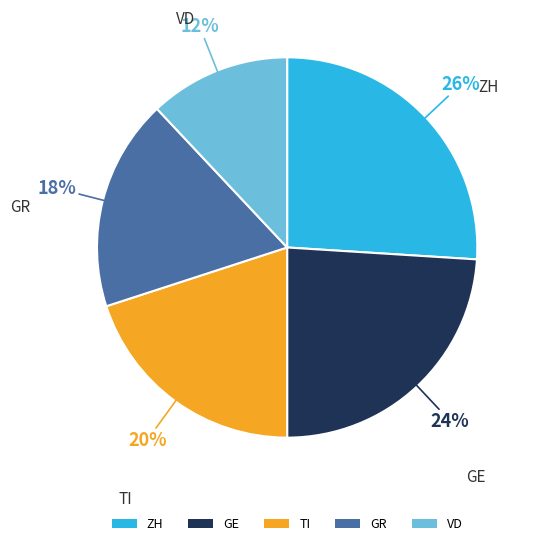

Is it true that ZH is 26% of the pie?

True